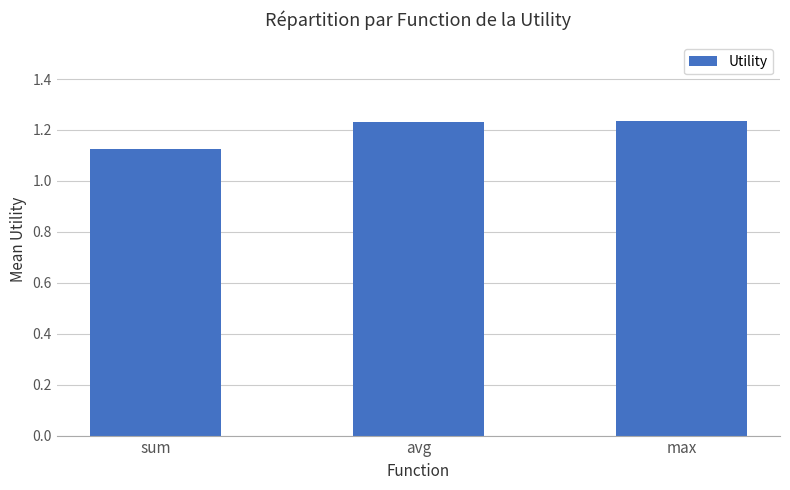

At which category does the chart reach its minimum across all series?

sum